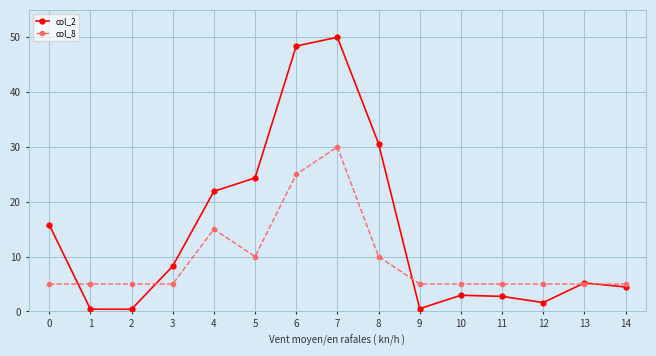

Is it true that col_8 equals 48.1 at 7?

False